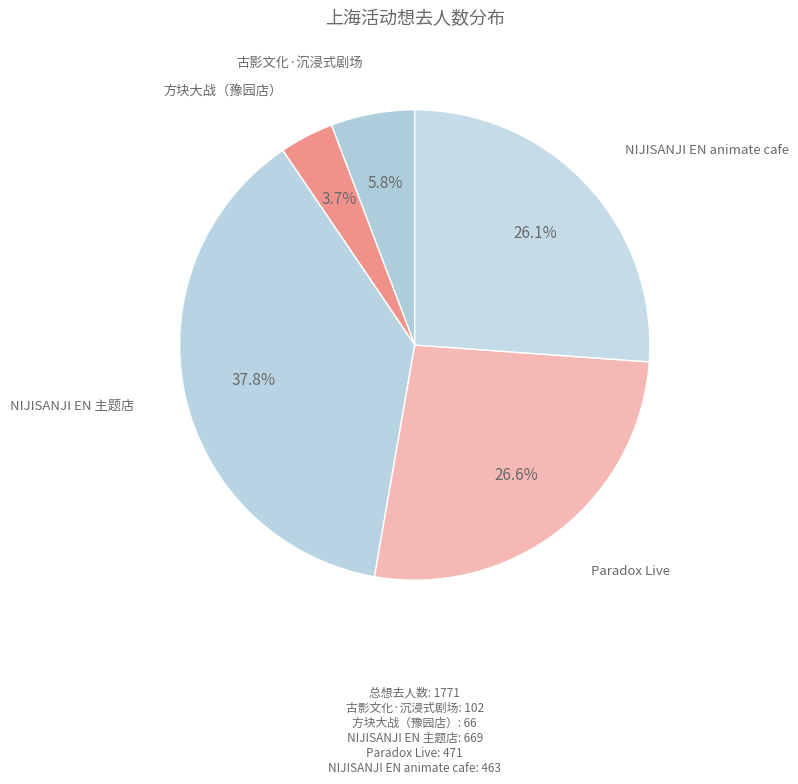

Count the number of slices in the pie.

5